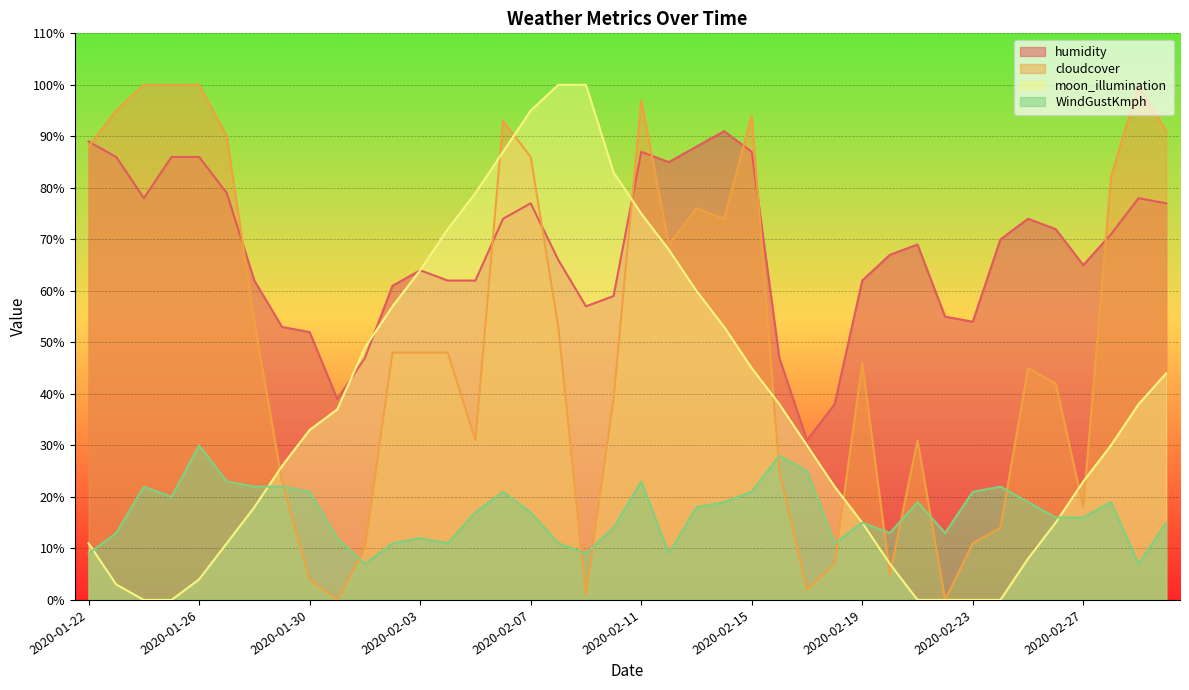

At which category is the sum across all series the highest?

2020-02-11